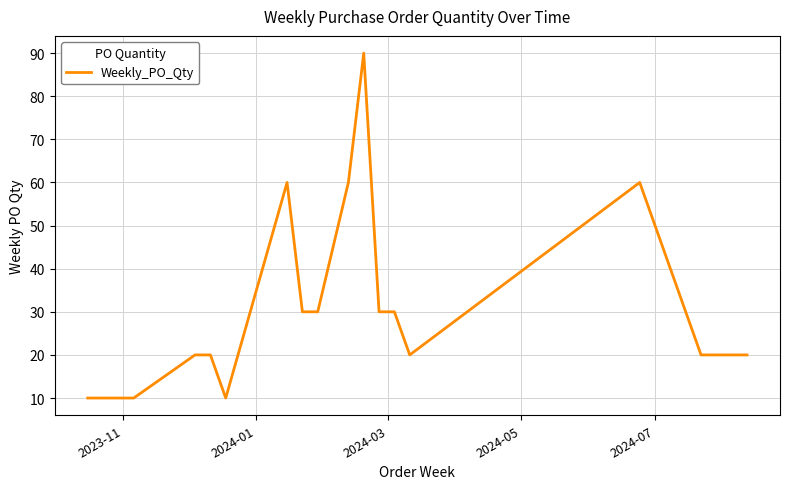

What is the greatest value displayed?

90